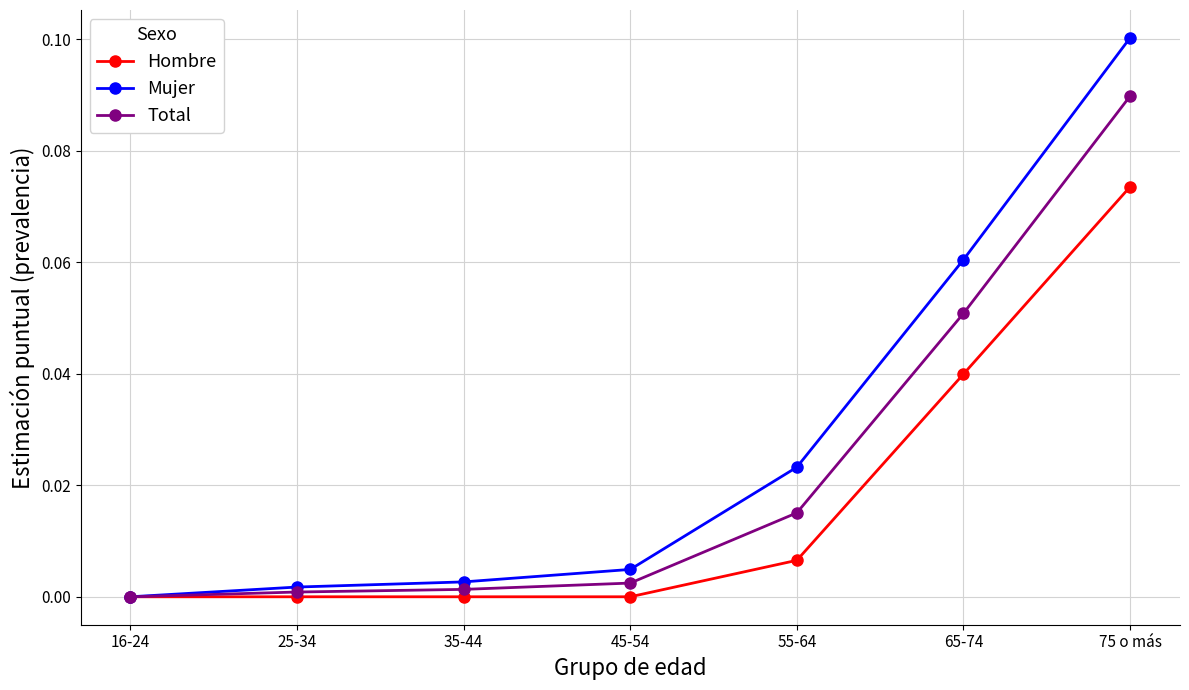

Between 25-34 and 65-74, which series saw the biggest shift?

Mujer